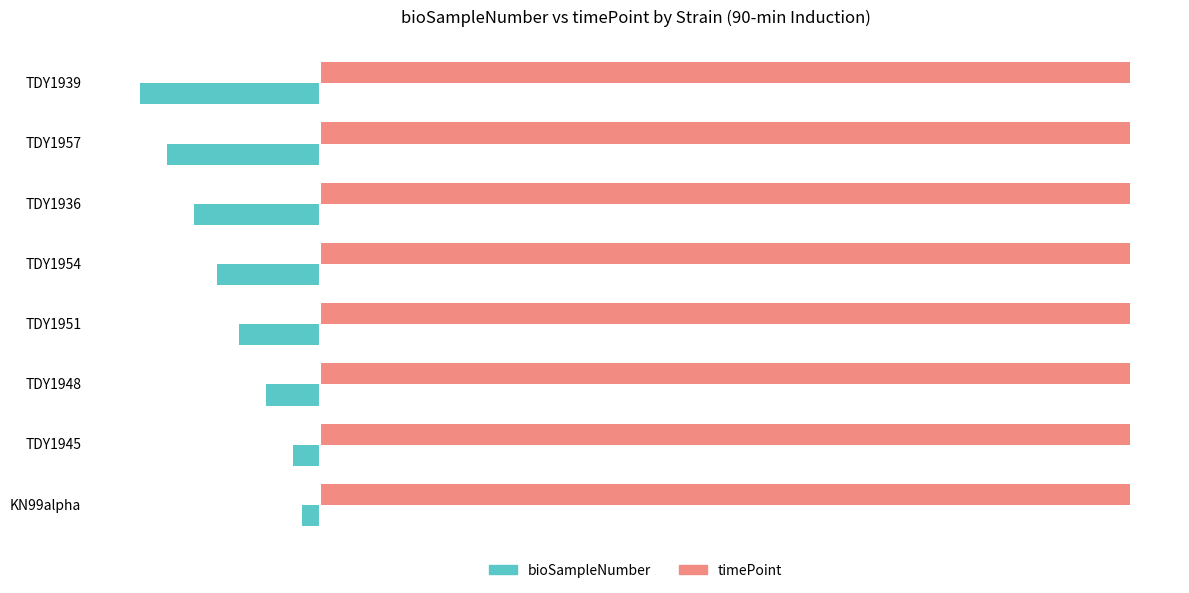

At which label is bioSampleNumber closest to -11?

TDY1954